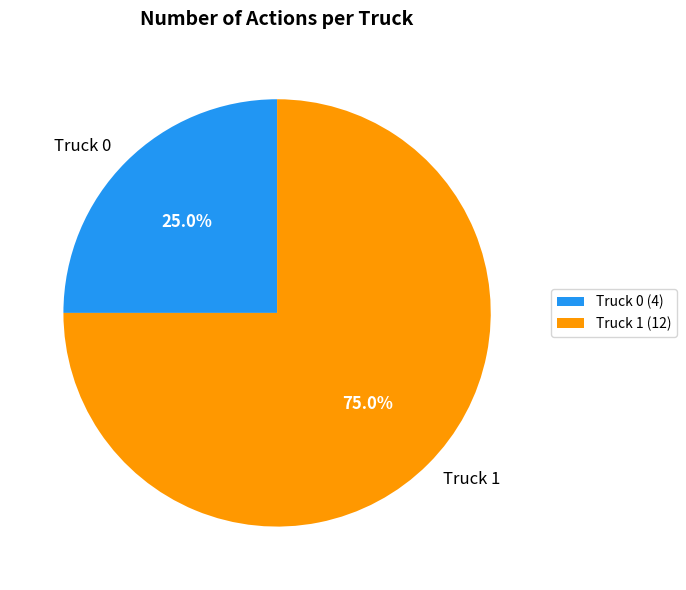

Approximately how many times larger is the value at Truck 1 compared to Truck 0?

3.0